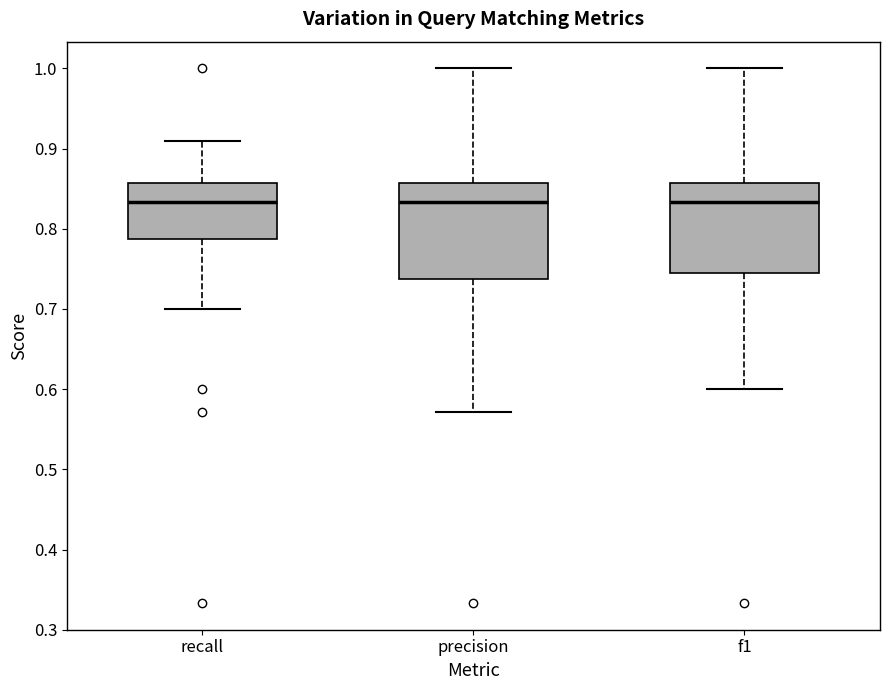

Reading left to right, transcribe this box plot: for each box, give where its median line is, the range the box spans, and where its two whiskers end, as read against the y-axis. The values are not printed on the chart, so give them approximately, as read against the axis.

recall: median 0.83, box 0.79 to 0.86, whiskers 0.70 to 0.91
precision: median 0.83, box 0.74 to 0.86, whiskers 0.57 to 1.00
f1: median 0.83, box 0.74 to 0.86, whiskers 0.60 to 1.00